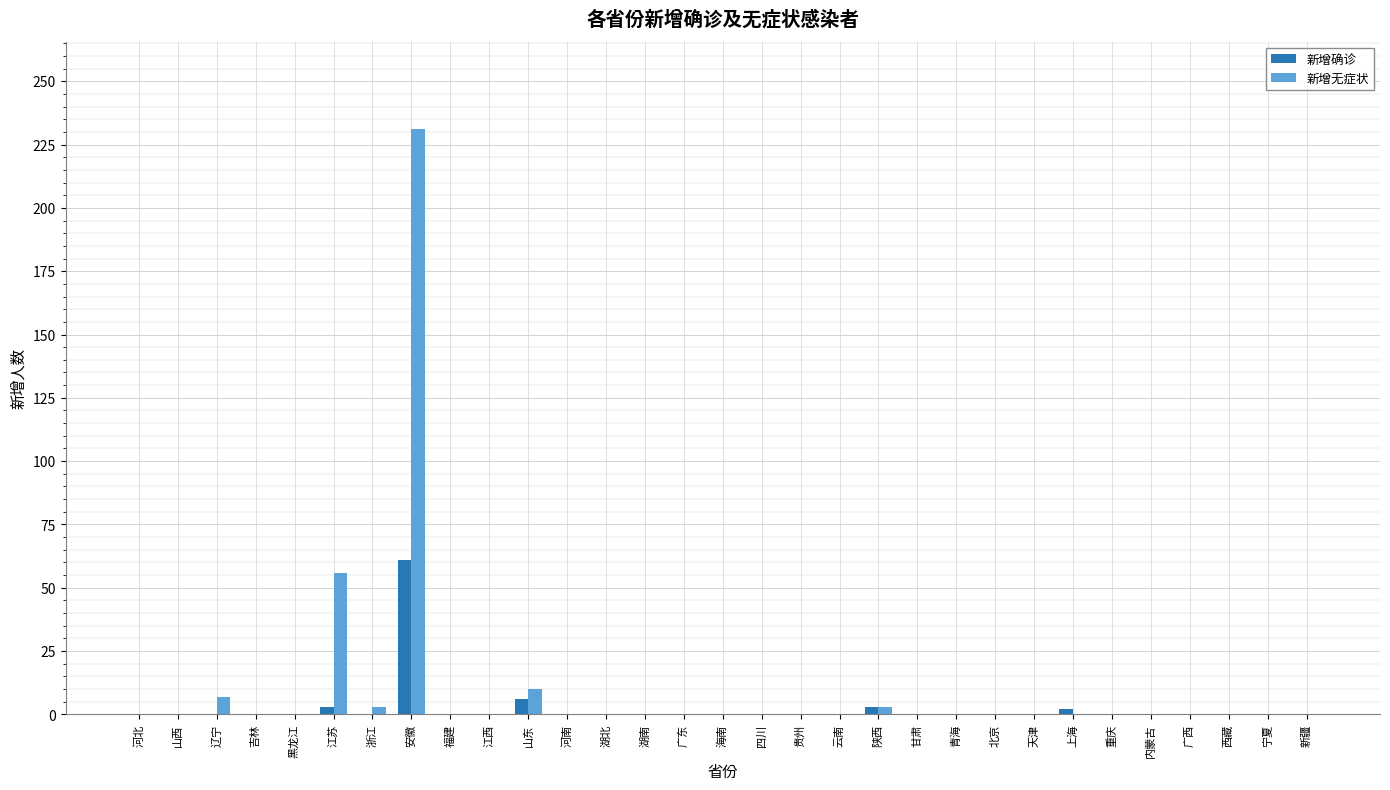

Where is 新增无症状 nearest to the value 115?

江苏